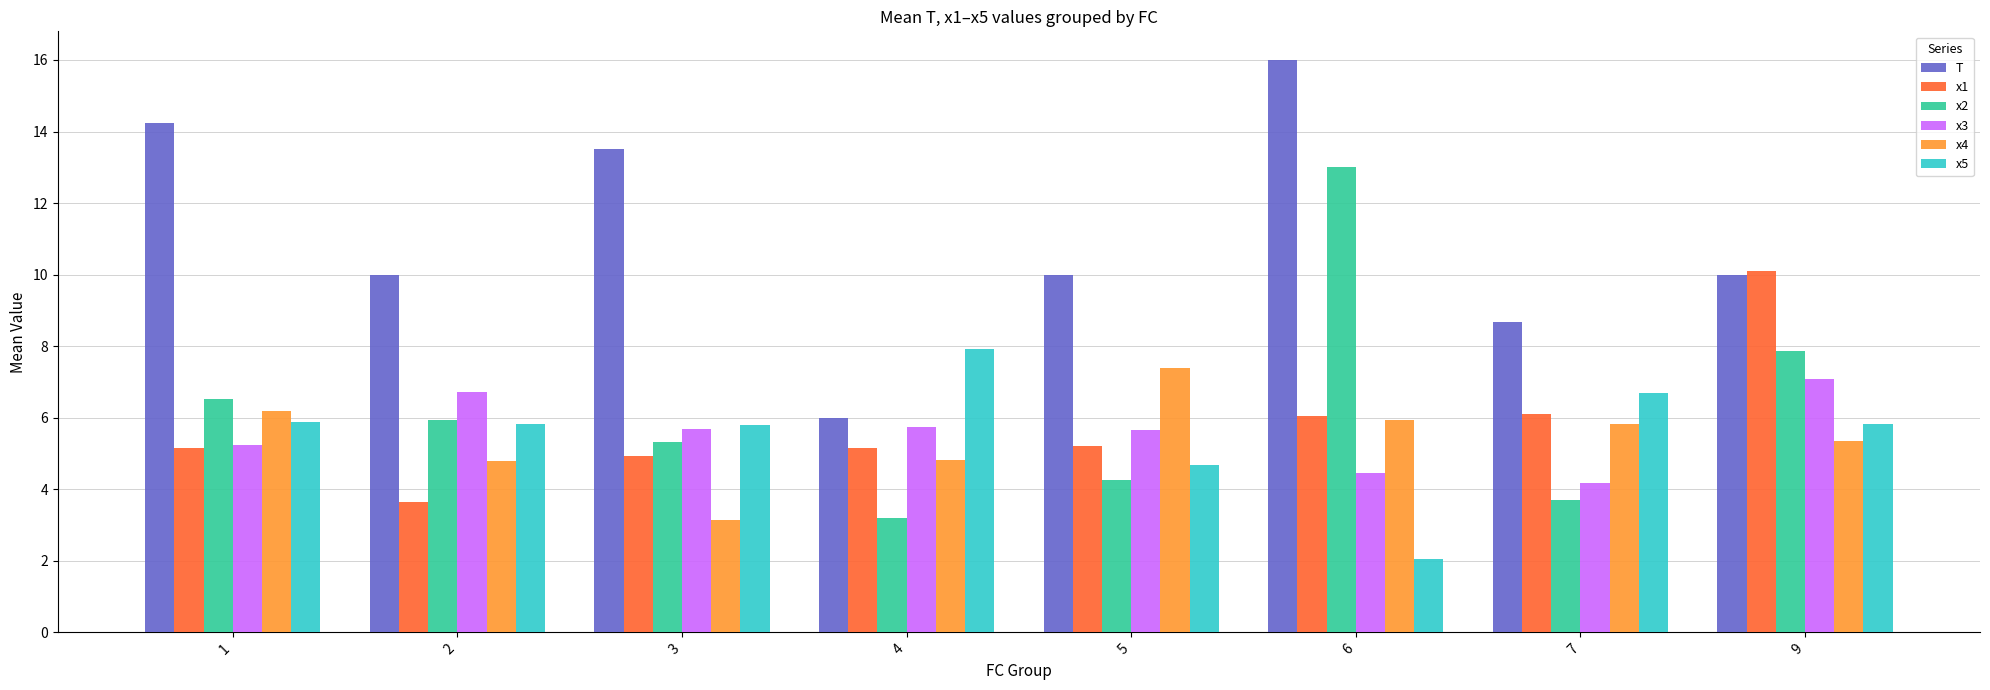

Which series has the largest range (max minus min)?

T